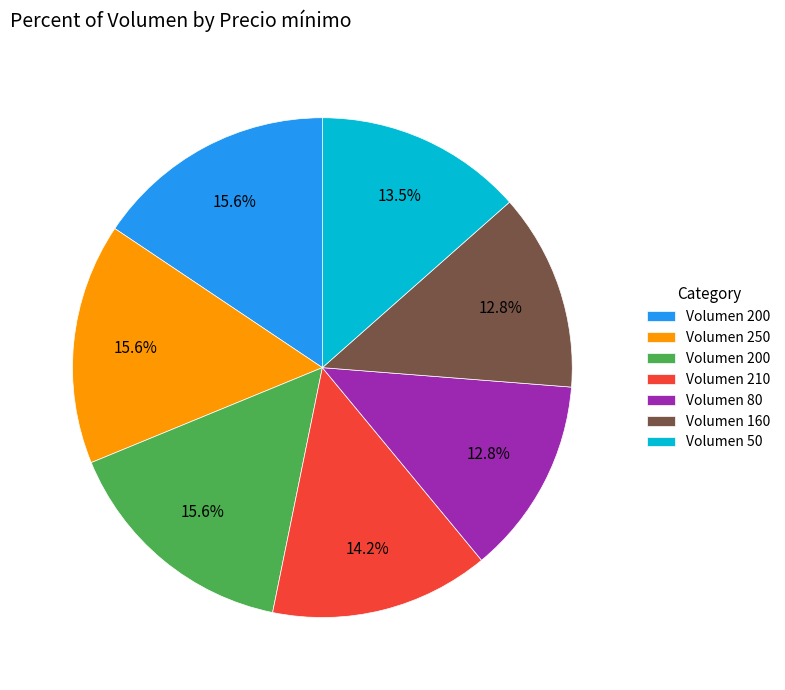

Is there any slice that represents more than half of the pie?

No